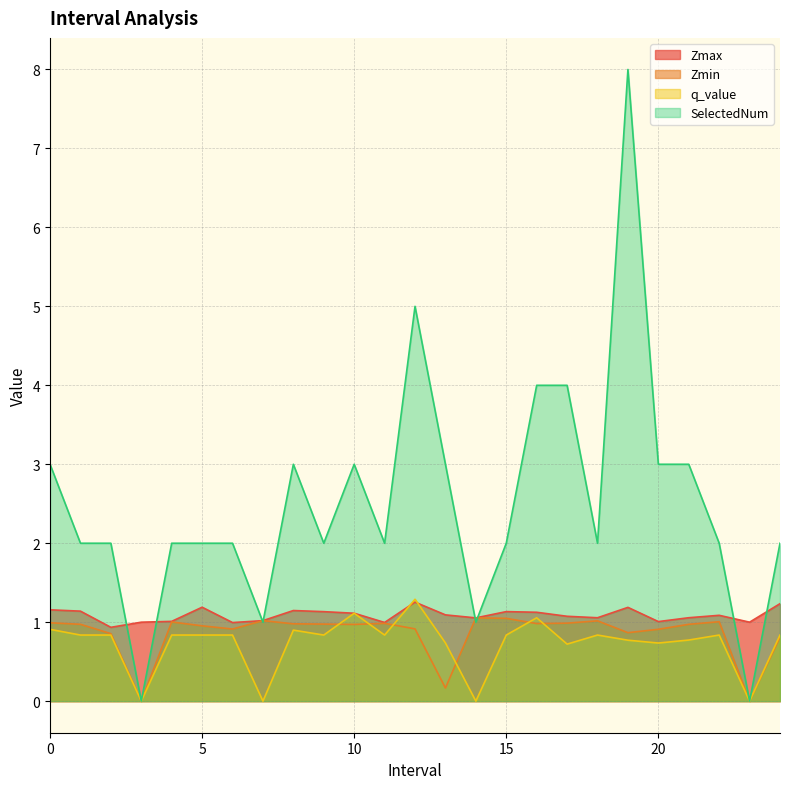

What is the label of the 18th point from the left?

17.0